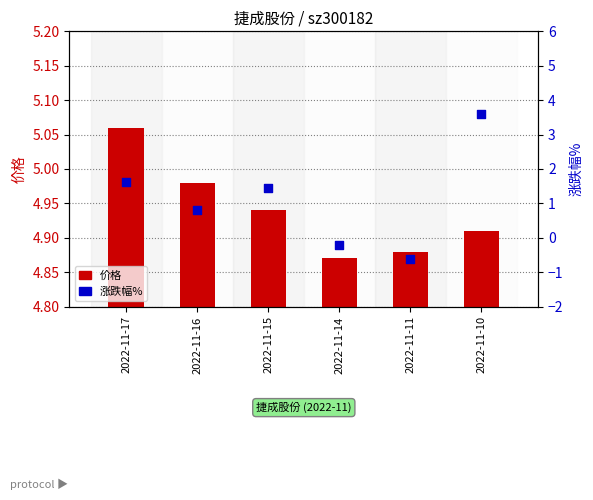

Which series contains the highest Y value?

价格